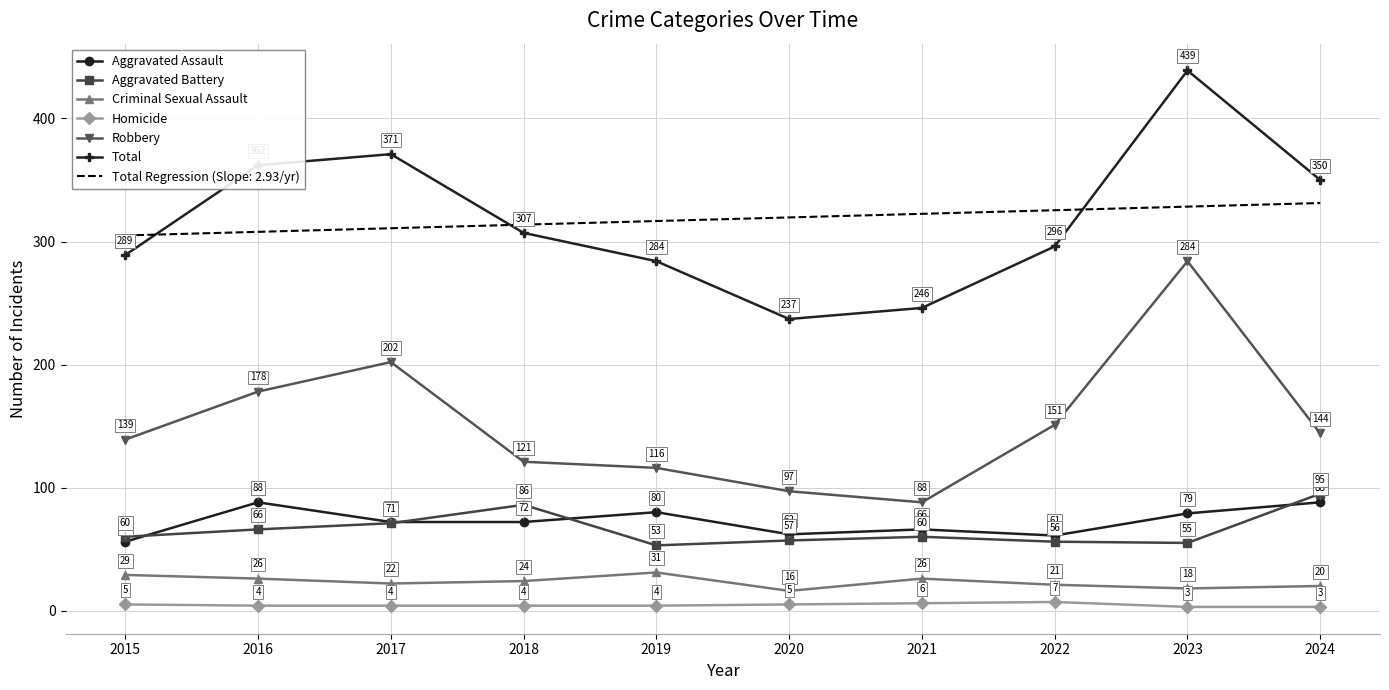

Where is the first local minimum for Total?

2020